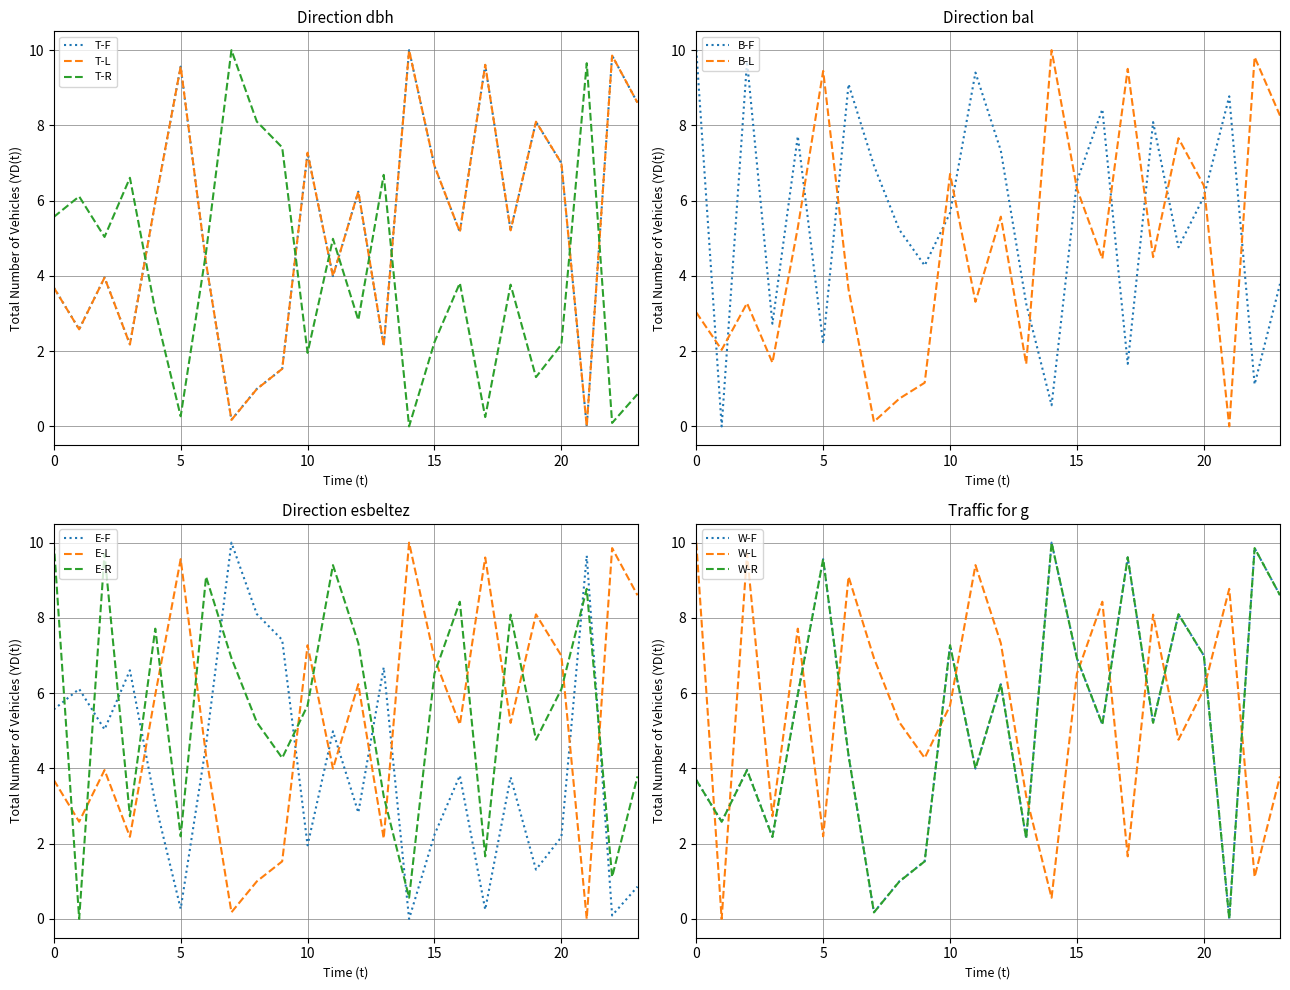

What is the maximum value for T-F?

10.0